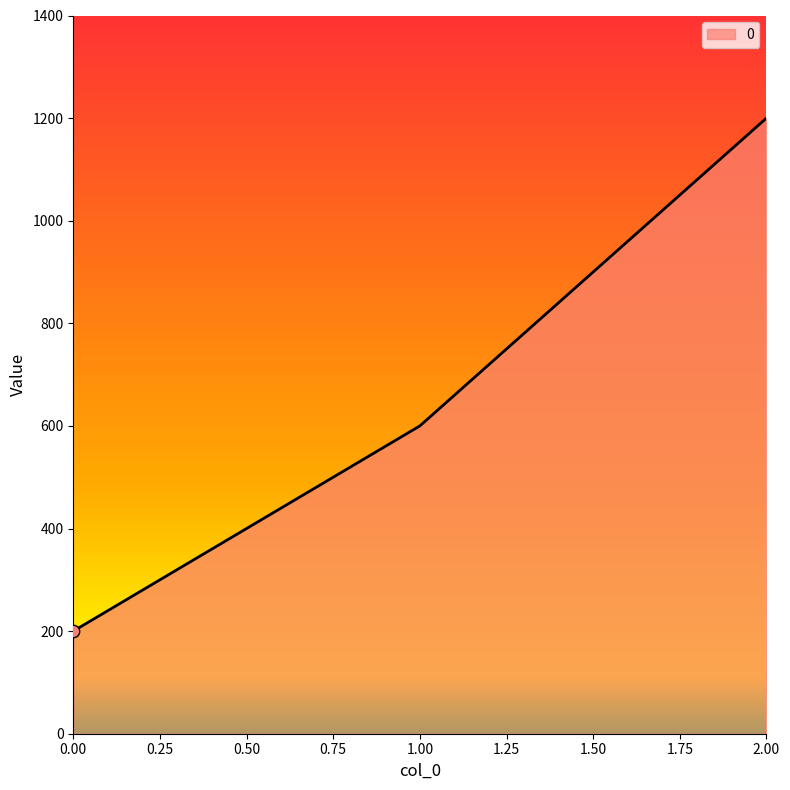

Which has a higher value, 1.00 or 0.00?

1.00